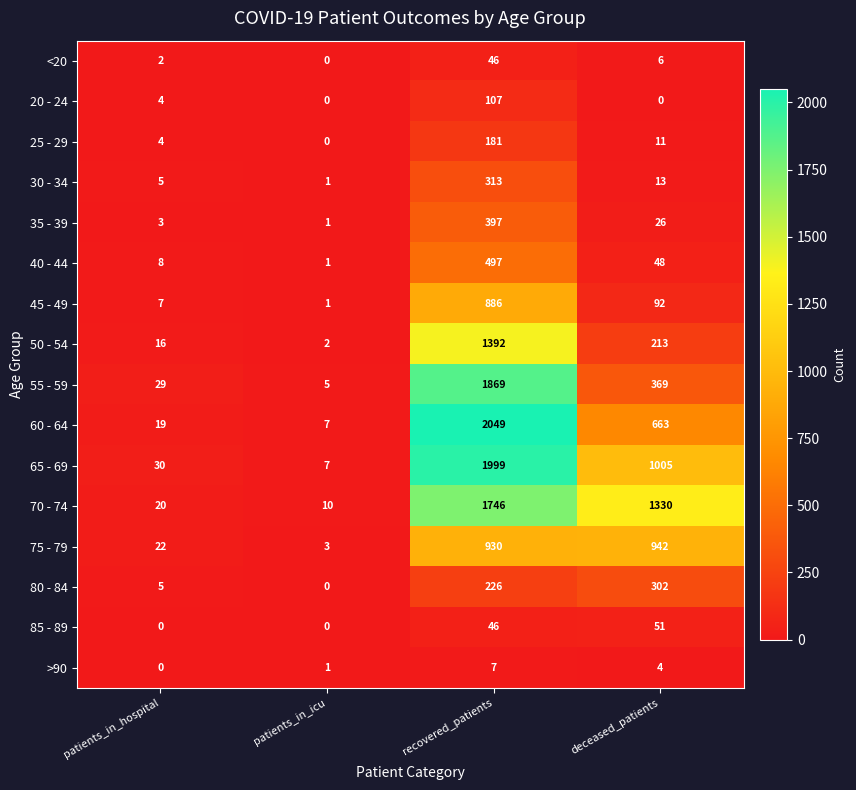

True or false: 55 - 59 has a value of 47 at patients_in_hospital.

False